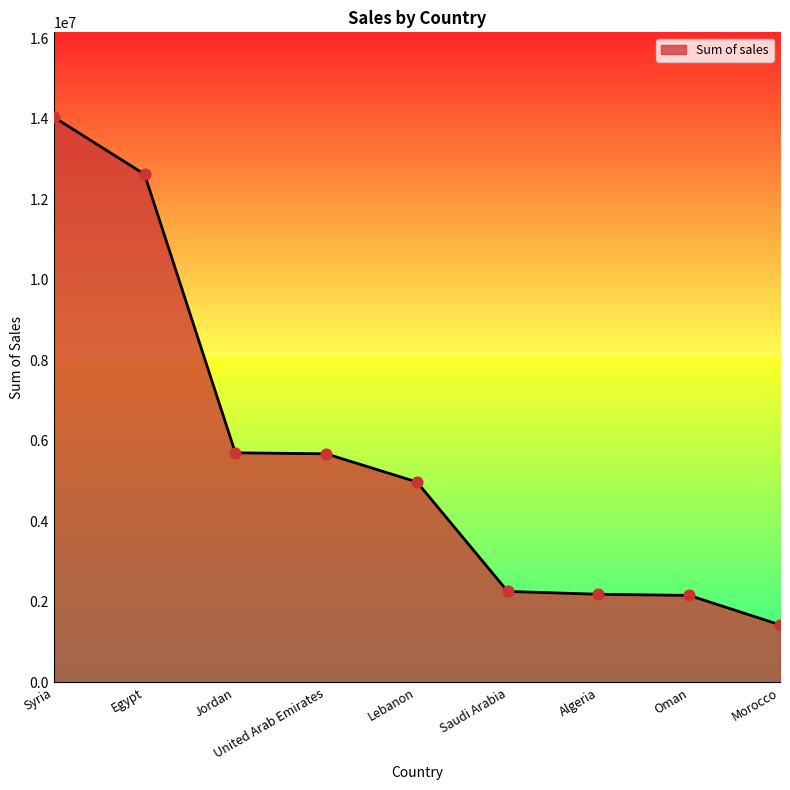

What is the change in value from Egypt to Morocco?

-11189706